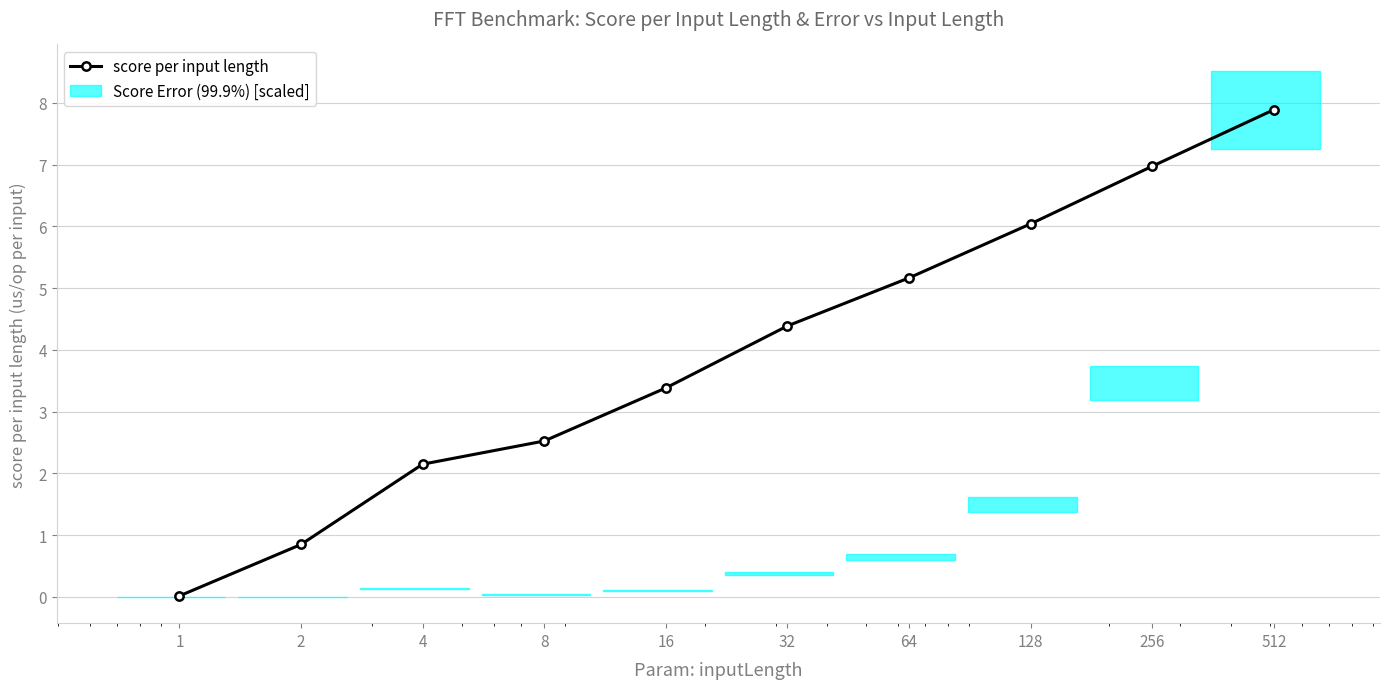

The value at 64 is 7.9. True or false?

False